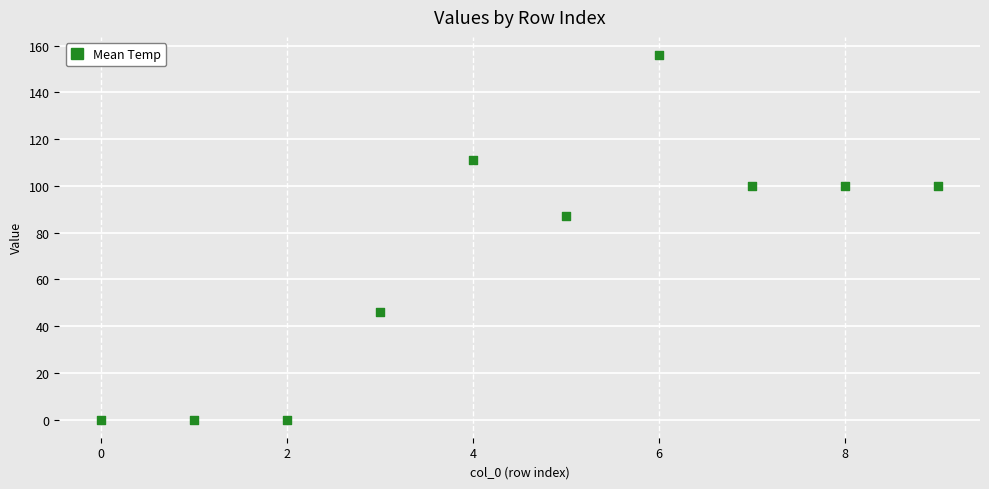

What Y value in the scatter plot is closest to 78?

87